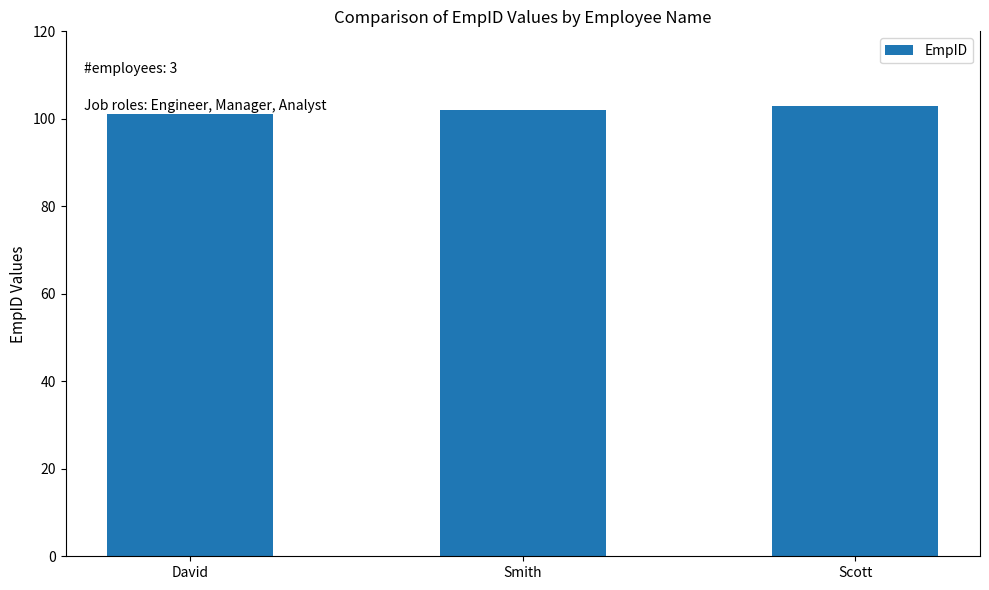

What is the sum of all values?

306